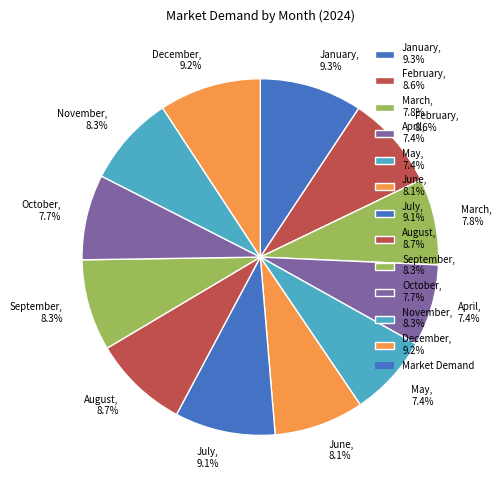

Is it true that January is 9% of the pie?

True